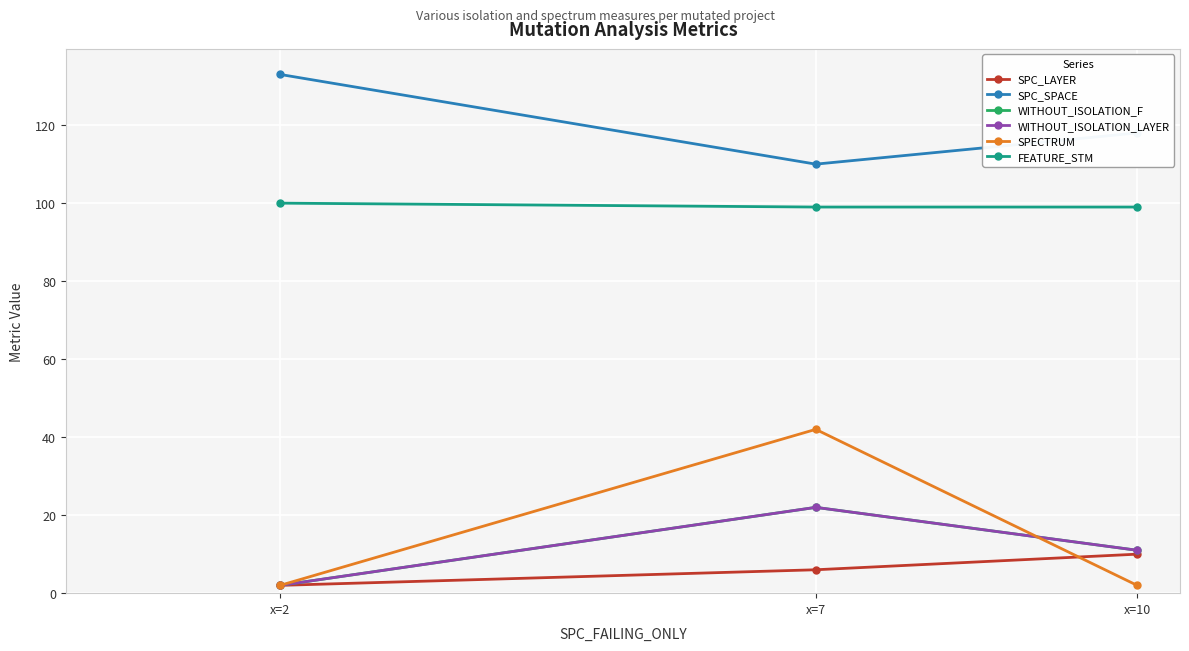

Which series has the largest total across all categories?

SPC_SPACE